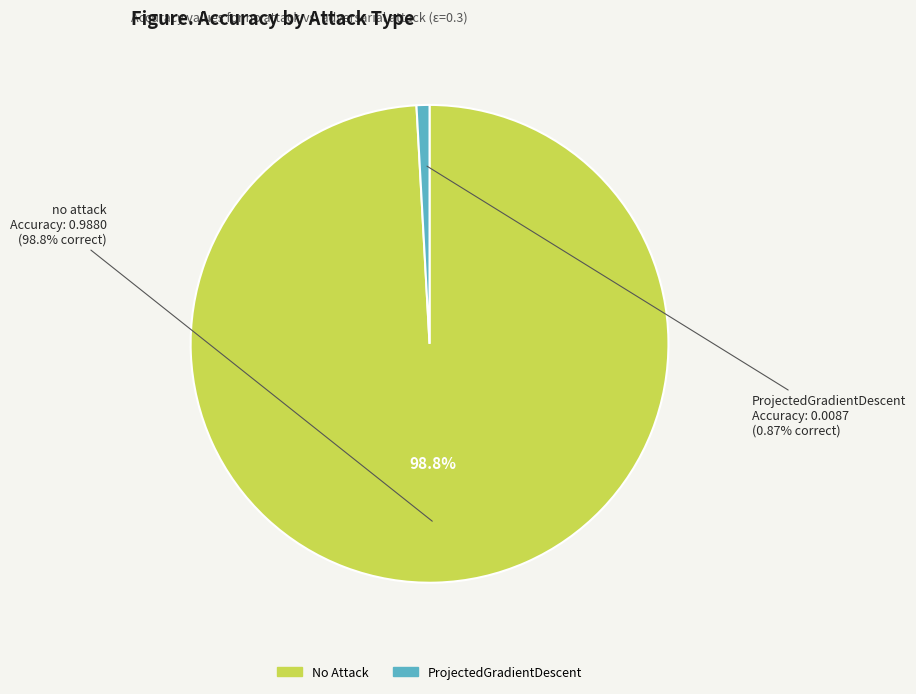

Does any single category account for the majority?

Yes